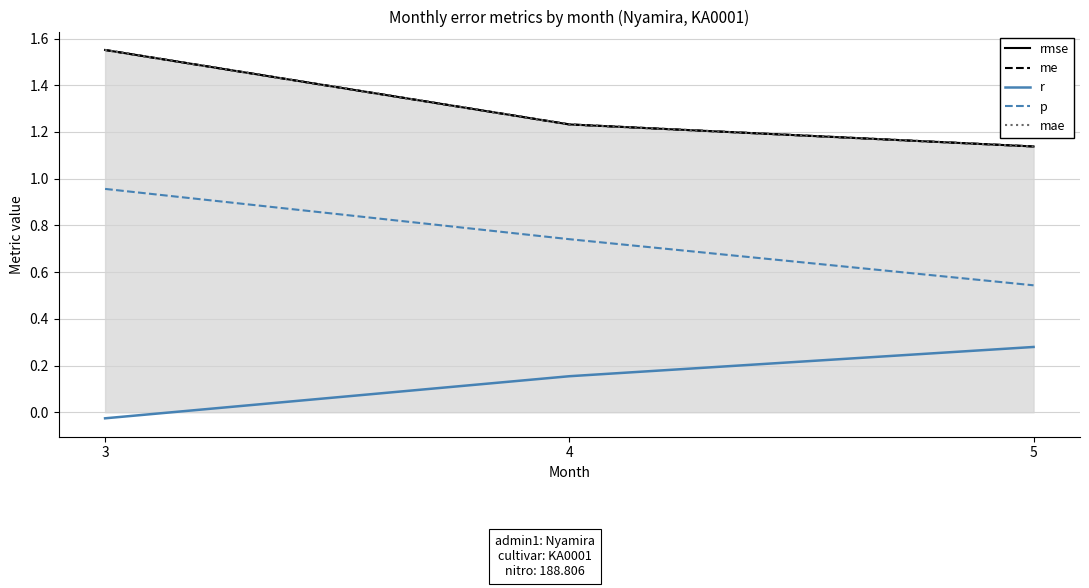

At which label does r first exceed 0?

4